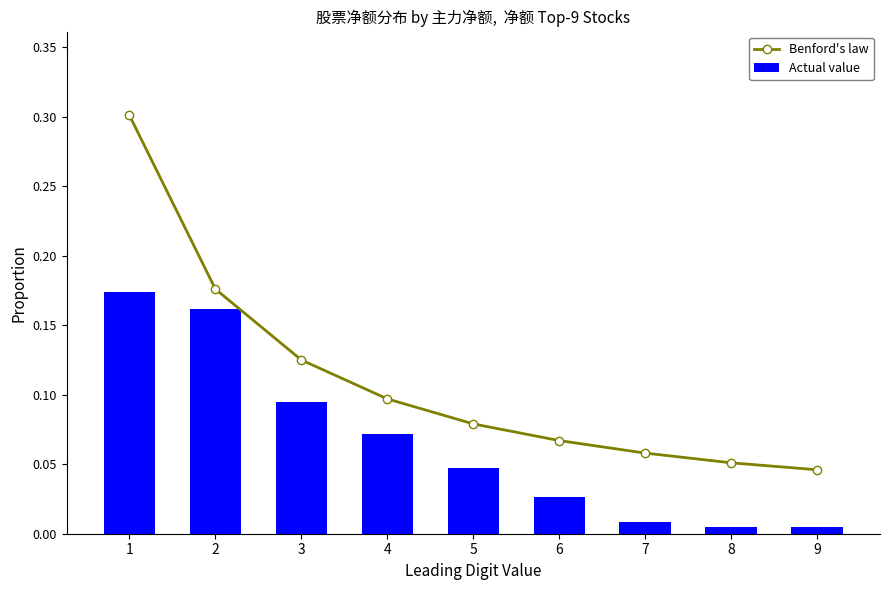

Where is Actual value nearest to the value 0?

9